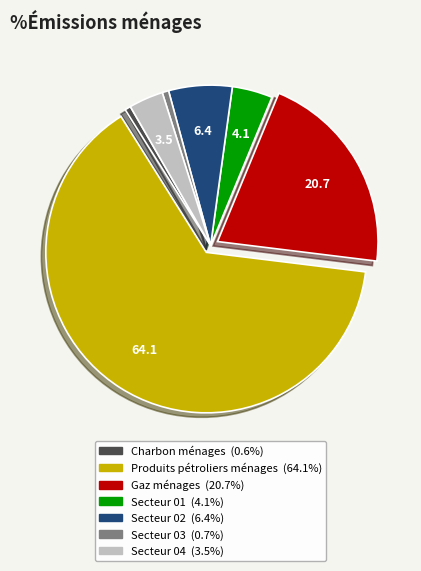

Is there any slice that represents more than half of the pie?

Yes